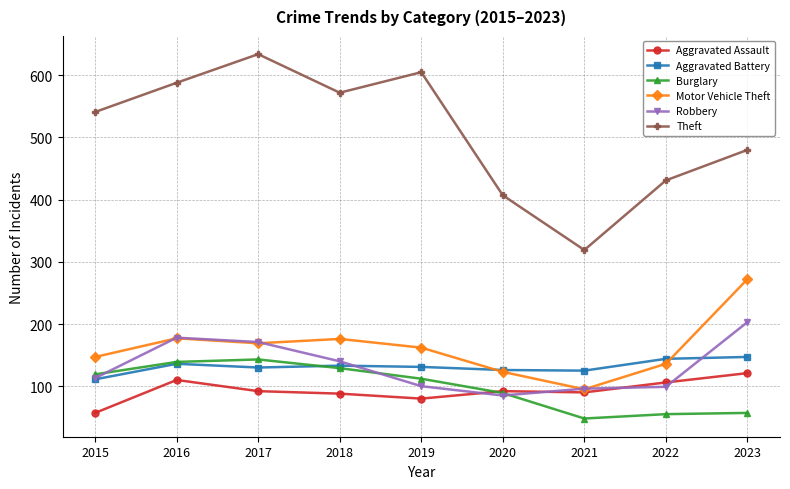

In Aggravated Assault, how many points are higher than both neighbors (excluding endpoints)?

2